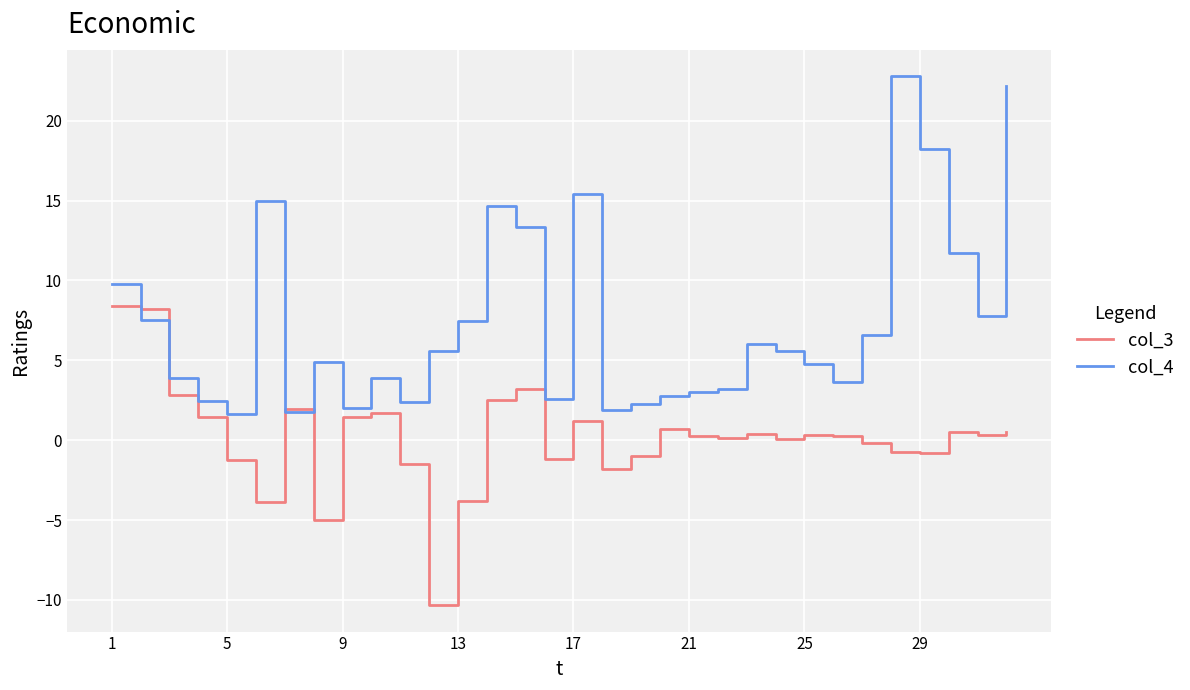

Which series has the widest spread of values?

col_4